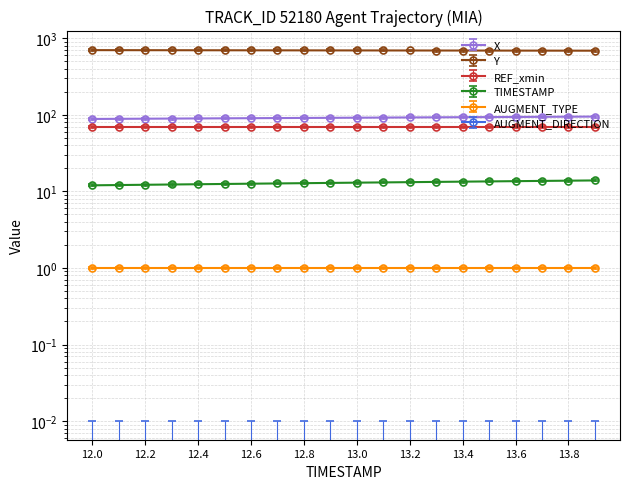

What is the difference between the second highest and minimum values in the X series?

6.2